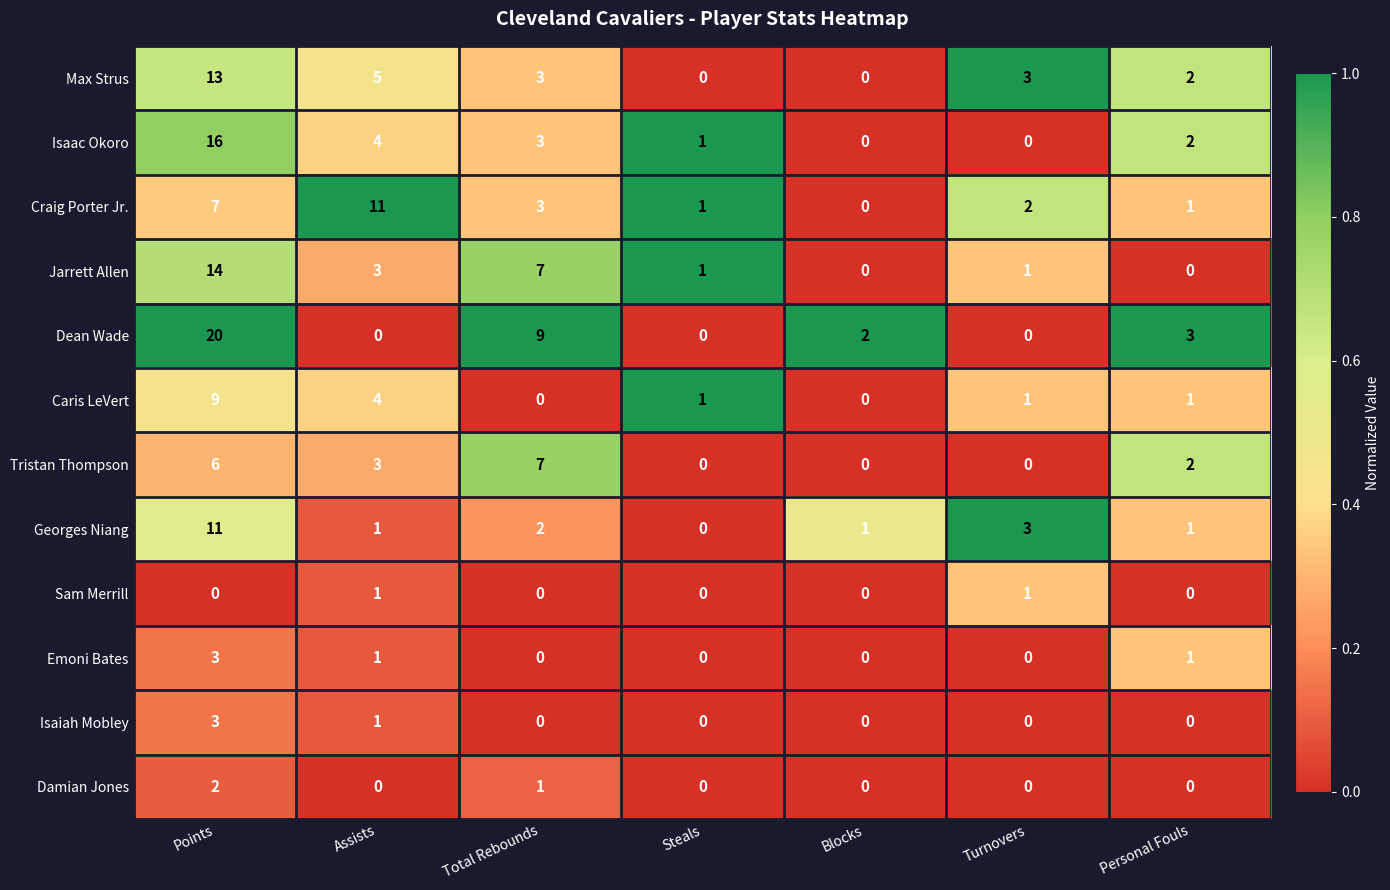

True or false: Caris LeVert has a value of 9 at Points.

True